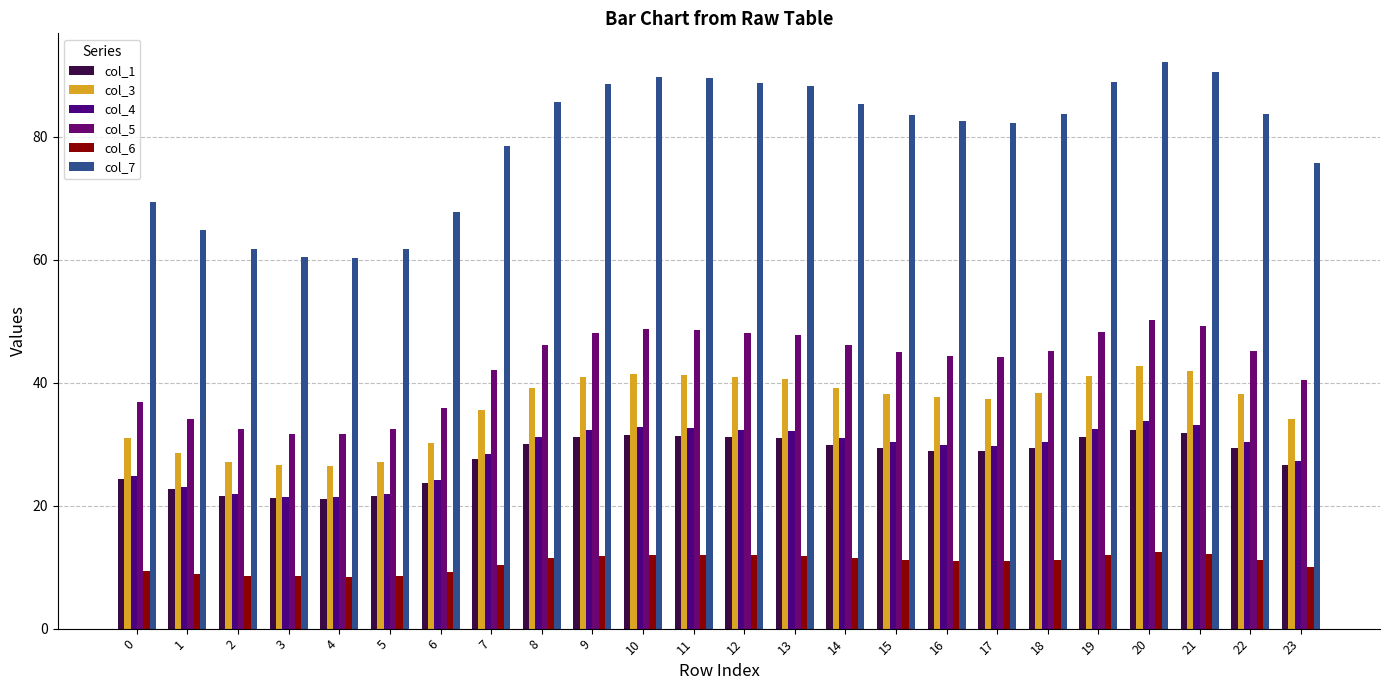

Where does the col_4 series first go above 30?

8